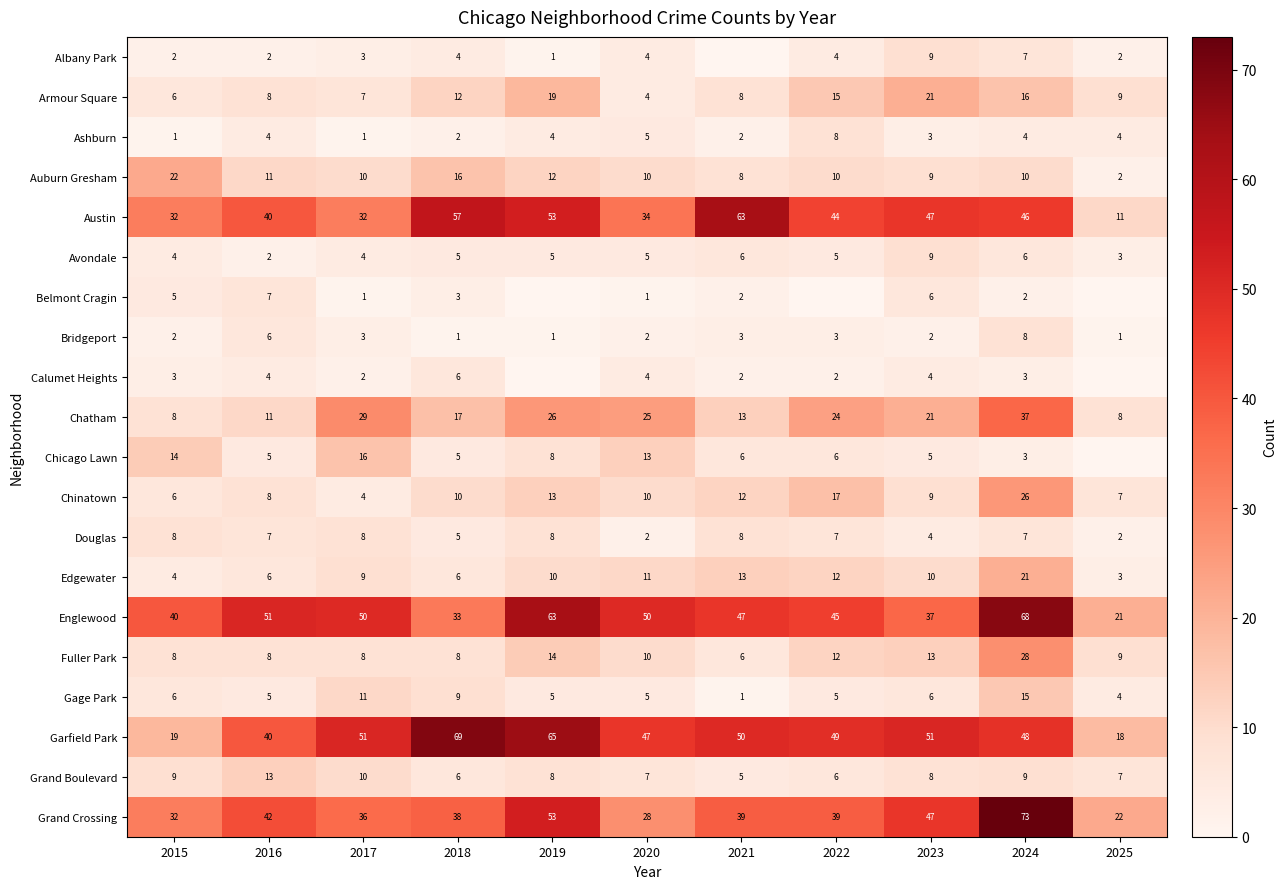

What is the minimum value for Garfield Park?

18